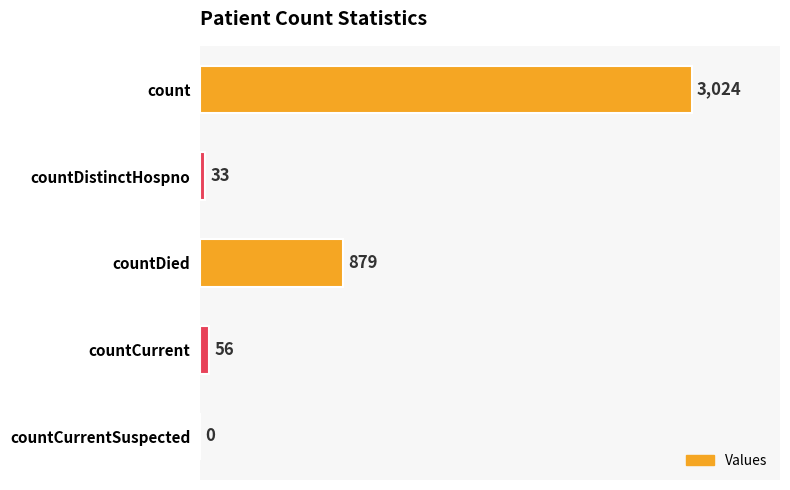

What is the ratio of the value at countDied to the value at countDistinctHospno?

26.6